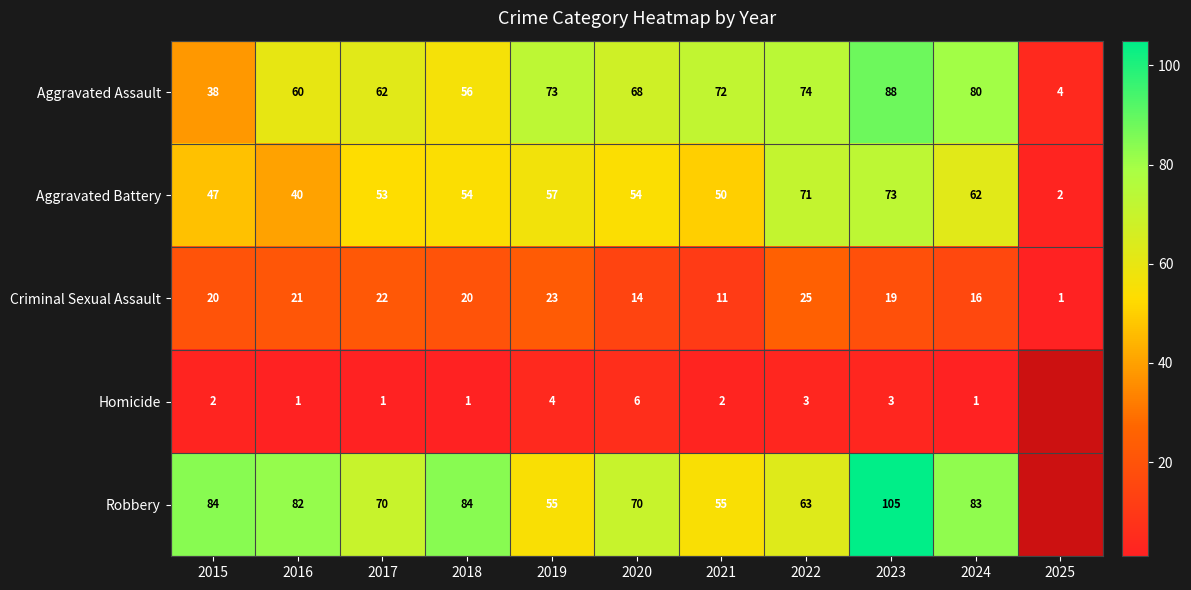

The Robbery series shows 83 at 2024. True or false?

True